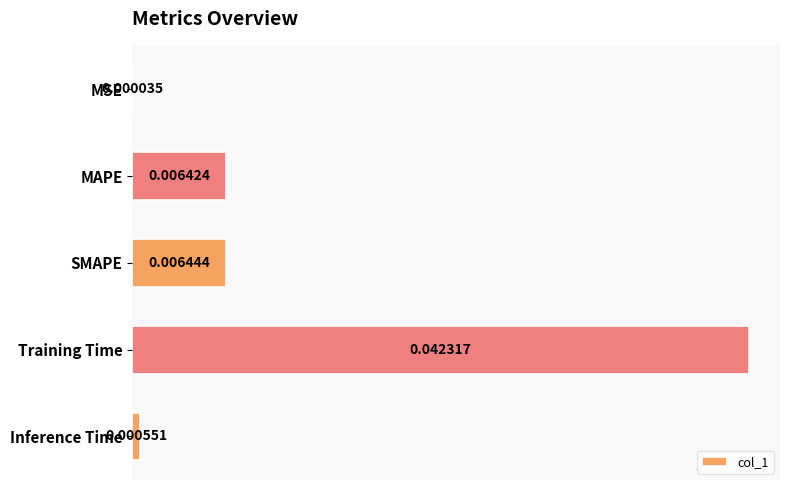

How many categories are shown in the chart?

5